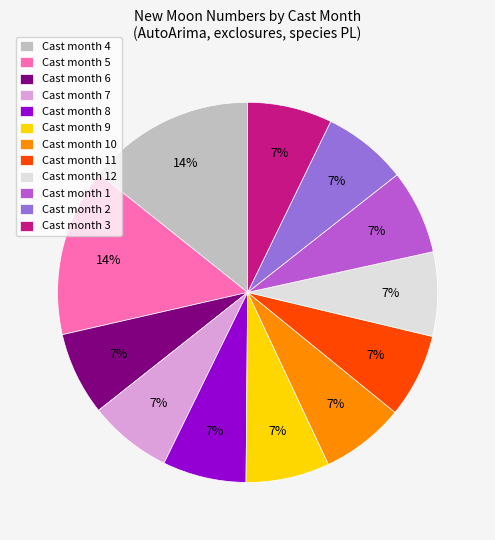

Is it true that Cast month 6 is 7% of the pie?

True